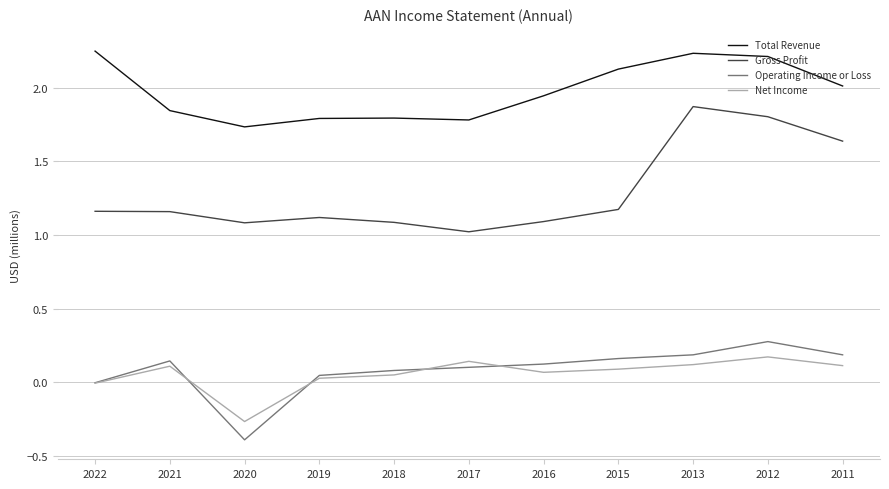

The Net Income series shows -0.0 at 2022. True or false?

True